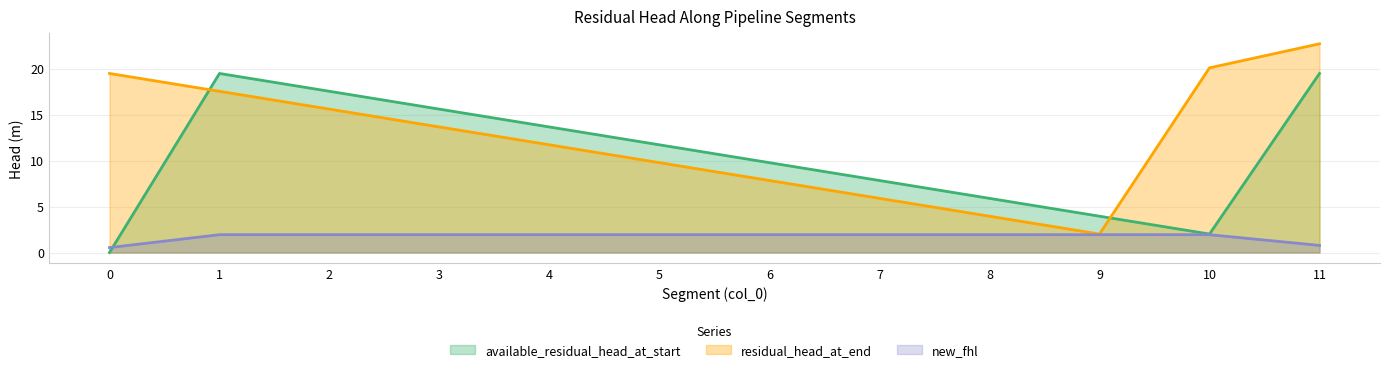

What is the value of the new_fhl point at the 12th from the left?

0.8